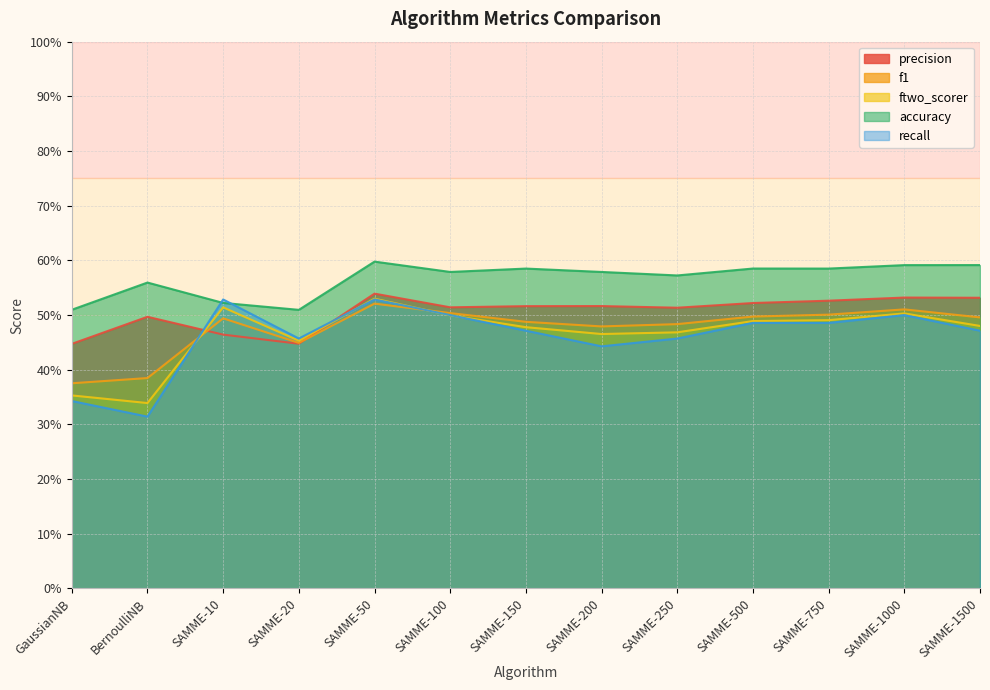

What is the difference between the second highest and second lowest values in the precision series?

0.1